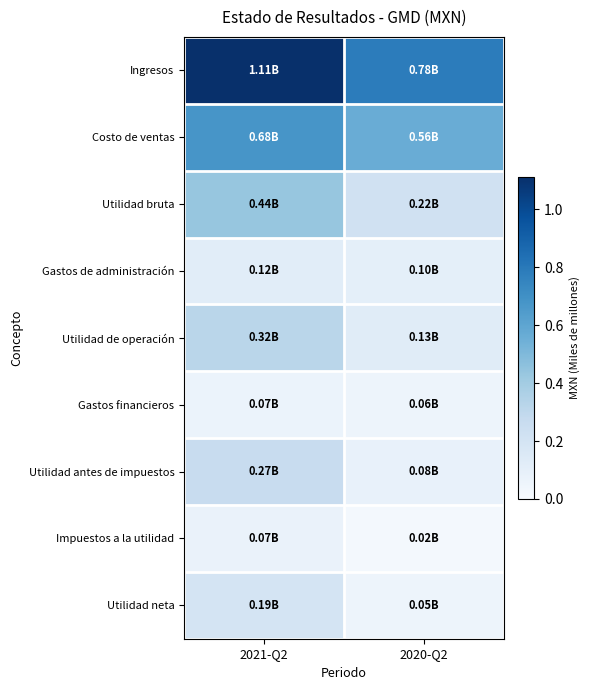

Reading left to right, transcribe all the data shown in this chart.

Ingresos: 2021-Q2=1.1	2020-Q2=0.8
Costo de ventas: 2021-Q2=0.7	2020-Q2=0.6
Utilidad bruta: 2021-Q2=0.4	2020-Q2=0.2
Gastos de administración: 2021-Q2=0.1	2020-Q2=0.1
Utilidad de operación: 2021-Q2=0.3	2020-Q2=0.1
Gastos financieros: 2021-Q2=0.1	2020-Q2=0.1
Utilidad antes de impuestos: 2021-Q2=0.3	2020-Q2=0.1
Impuestos a la utilidad: 2021-Q2=0.1	2020-Q2=0.0
Utilidad neta: 2021-Q2=0.2	2020-Q2=0.1